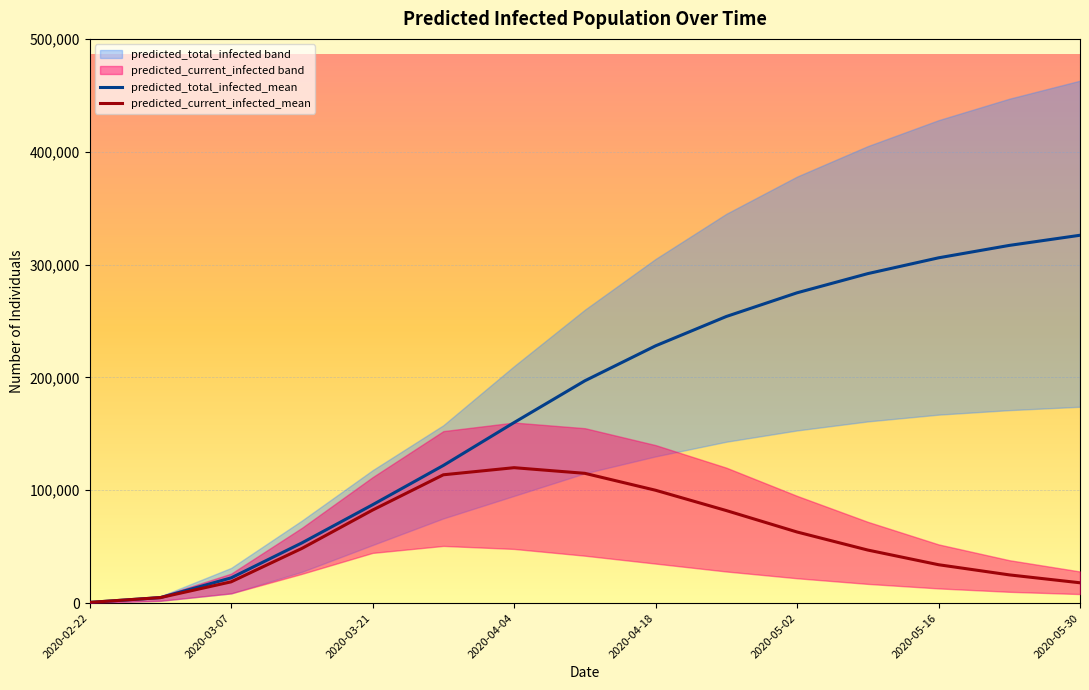

Reading left to right, extract all data points from this chart.

predicted_total_infected_mean: 608	4864	22340	53320	87142	121972	160000	197000	228000	254000	275000	292000	306000	317000	326000
predicted_current_infected_mean: 608	4864	18835	48436	82464	113705	120000	115000	100000	82000	63000	47000	34000	25000	18000